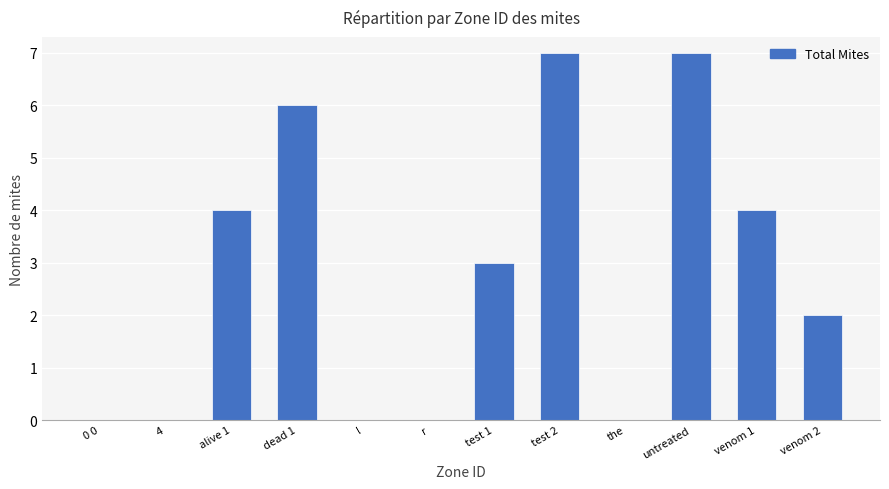

What is the greatest value displayed?

7